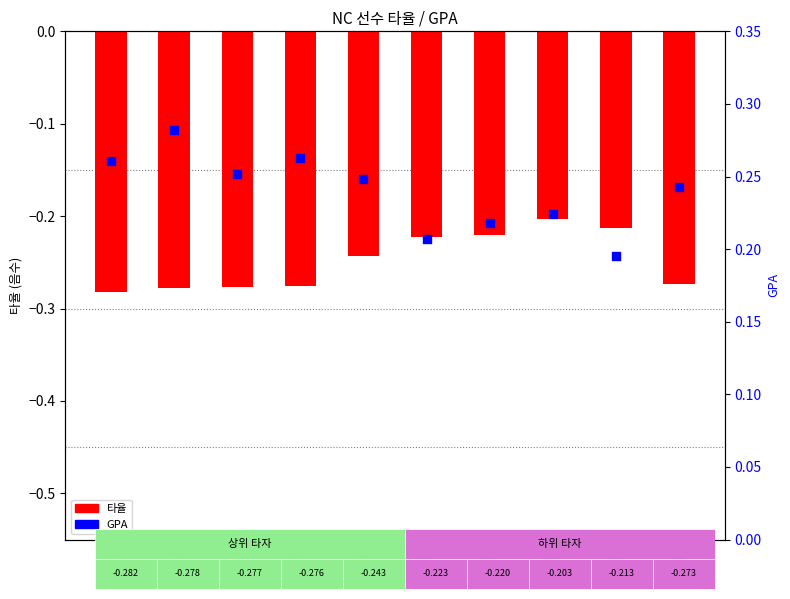

Which series reaches the maximum Y coordinate?

GPA